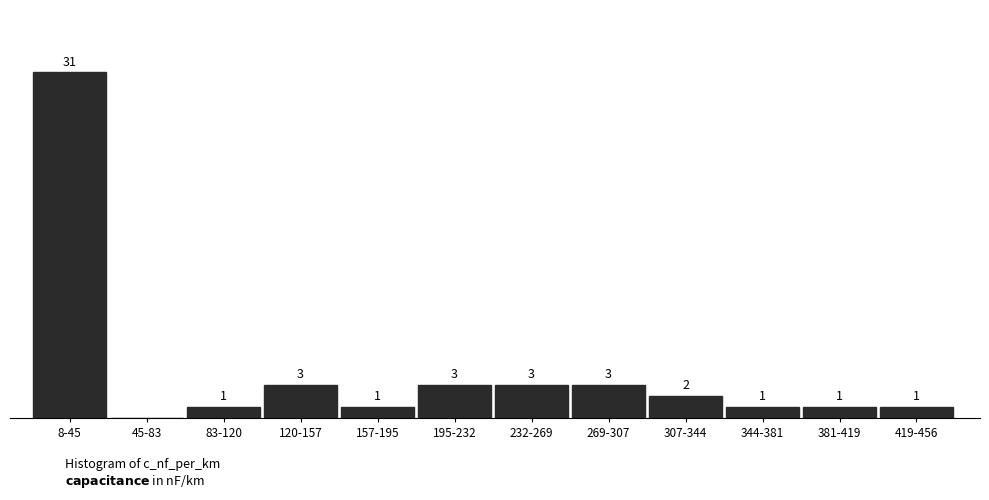

Between 344-381 and 120-157, which is larger?

120-157